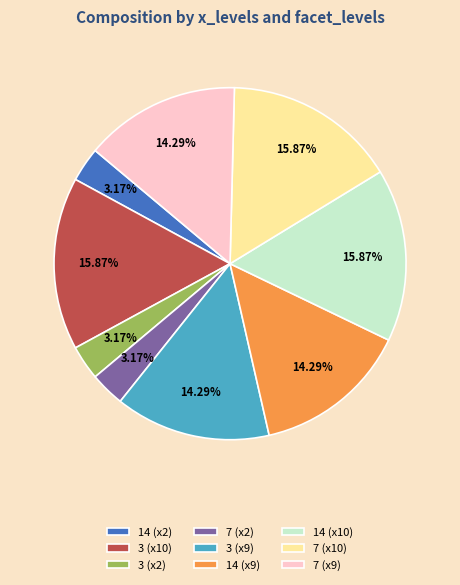

What is the ratio of the value at 14 (x10) to the value at 7 (x2)?

5.0